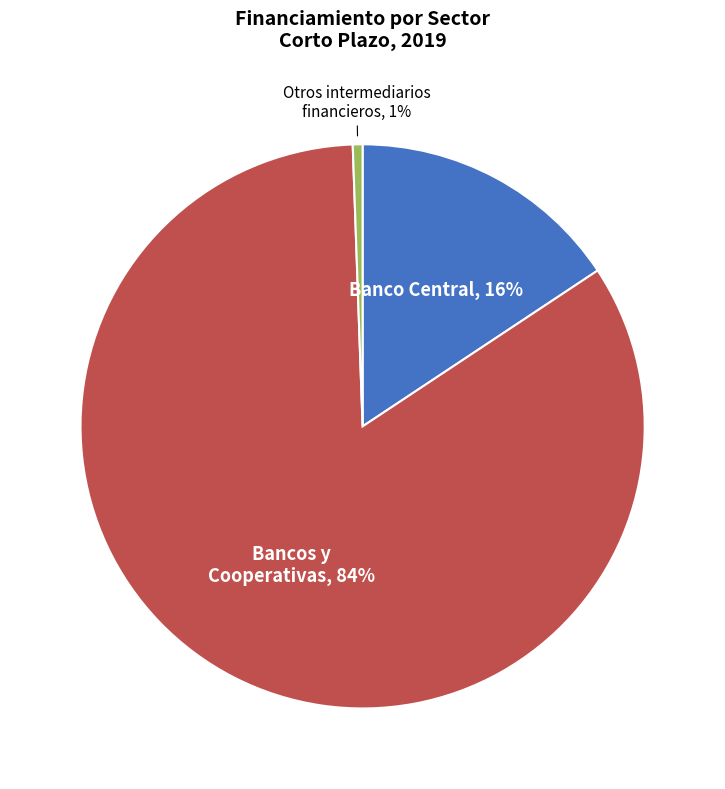

How many segments does this pie chart have?

3